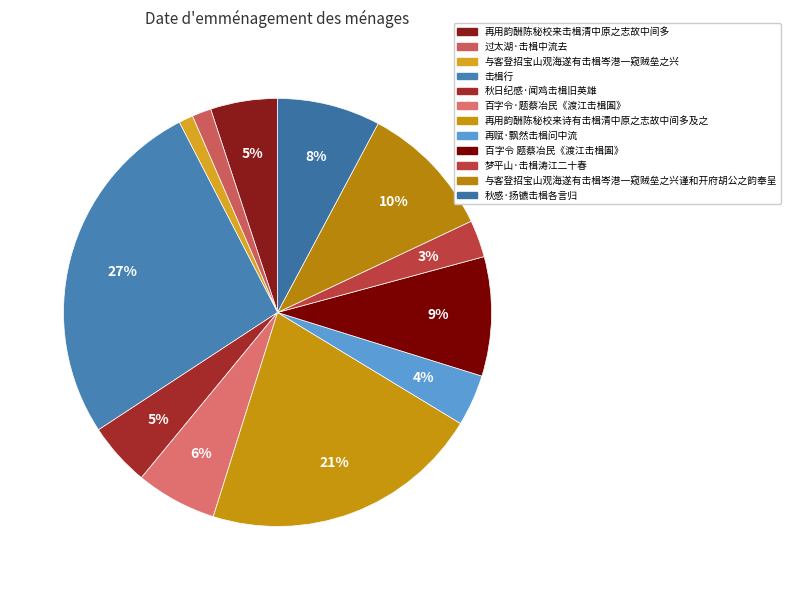

To the nearest percent, what is the difference between the 秋感·扬镳击楫各言归 and 再用韵酬陈秘校来诗有击楫清中原之志故中间多及之 slice percentages?

13%